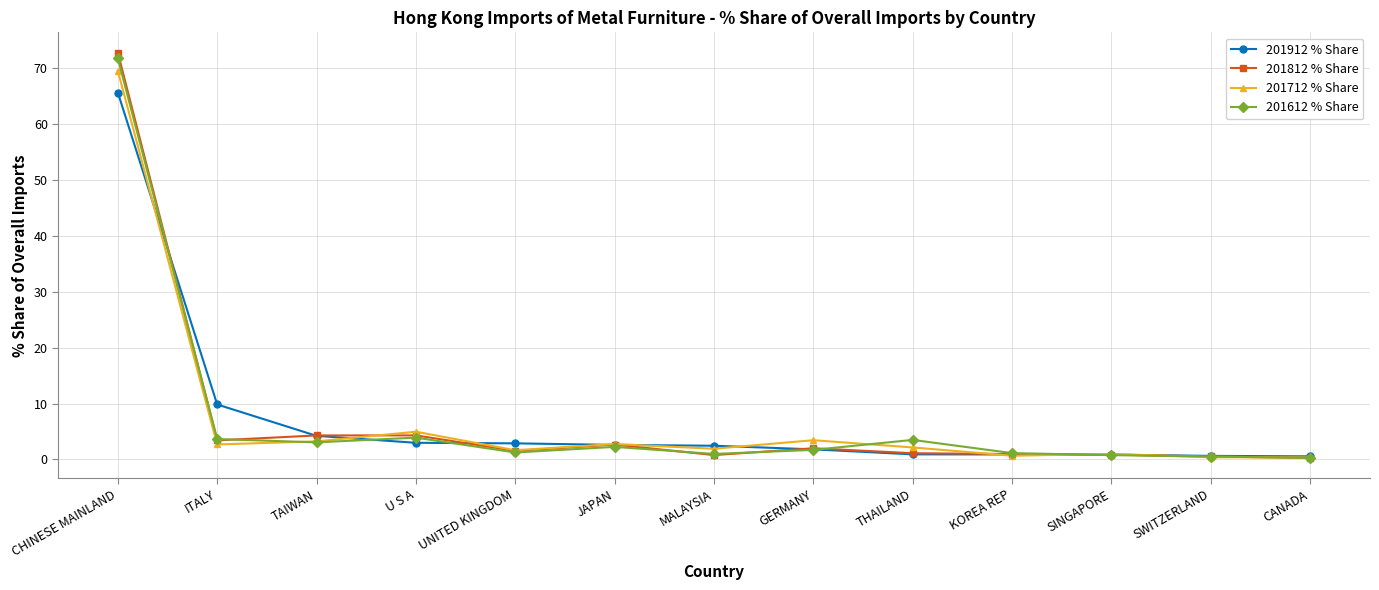

How many data points does each series have?

13